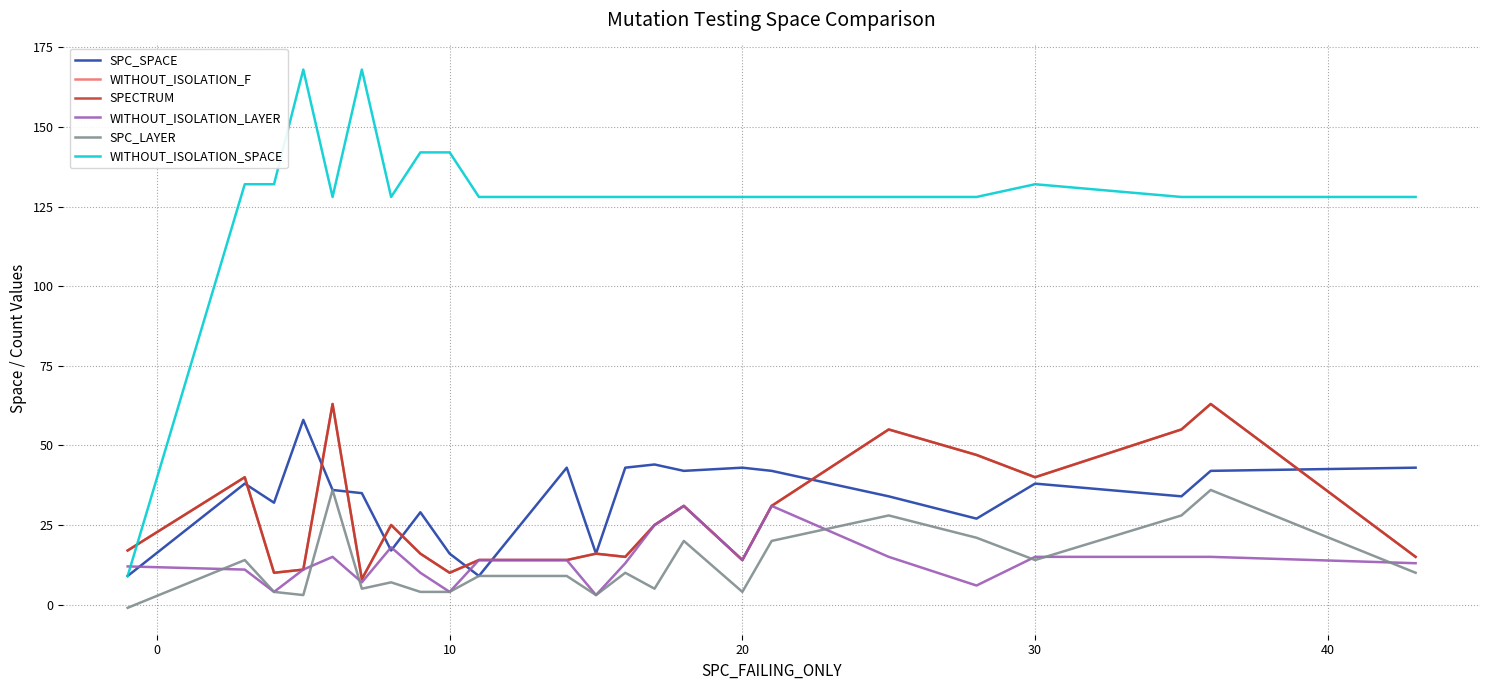

True or false: WITHOUT_ISOLATION_LAYER has more than 1 points higher than both neighbors.

True